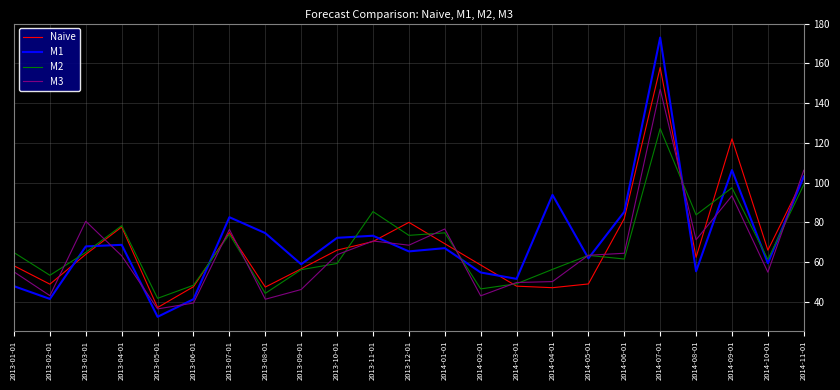

Is it true that Naive equals 65.9 at 2013-10-01?

True